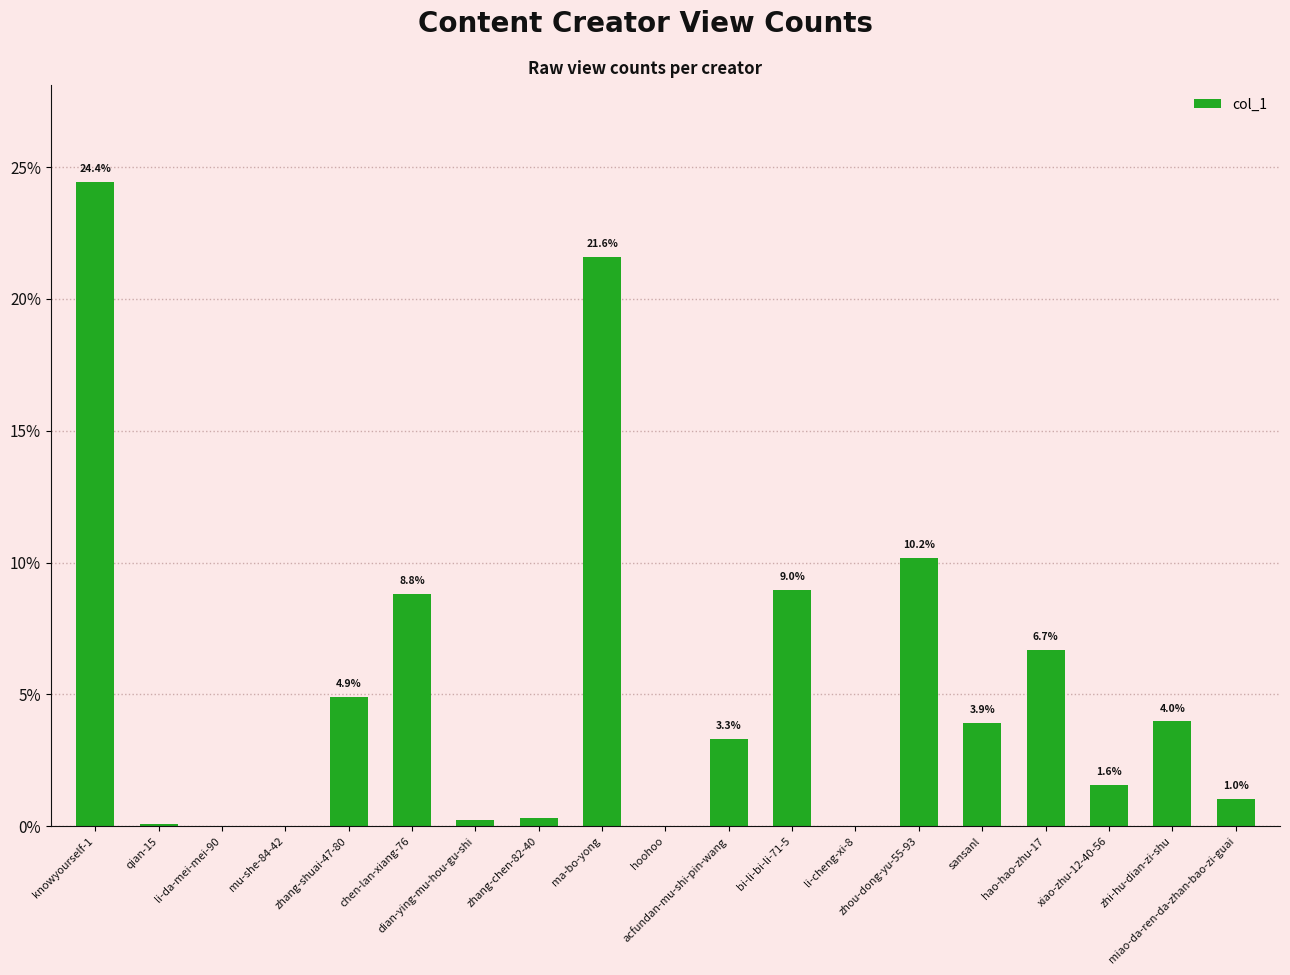

What is the sum of all values?

100.0